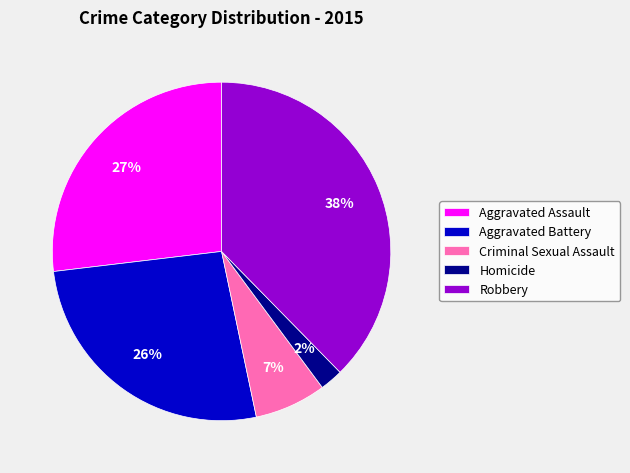

True or false: Homicide accounts for 14% of the total.

False